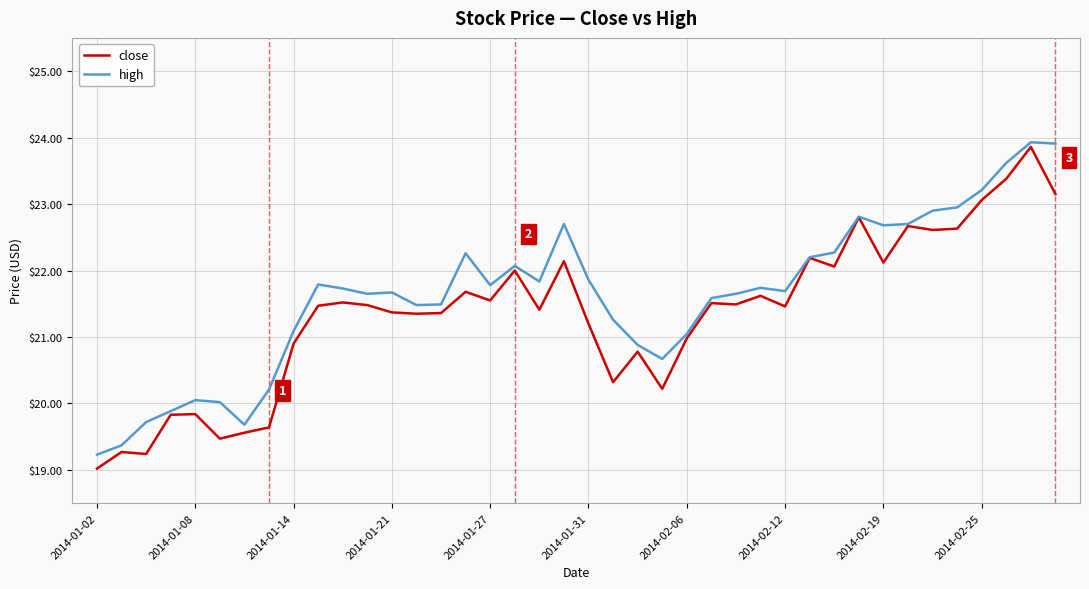

What is the smallest value displayed?

19.0